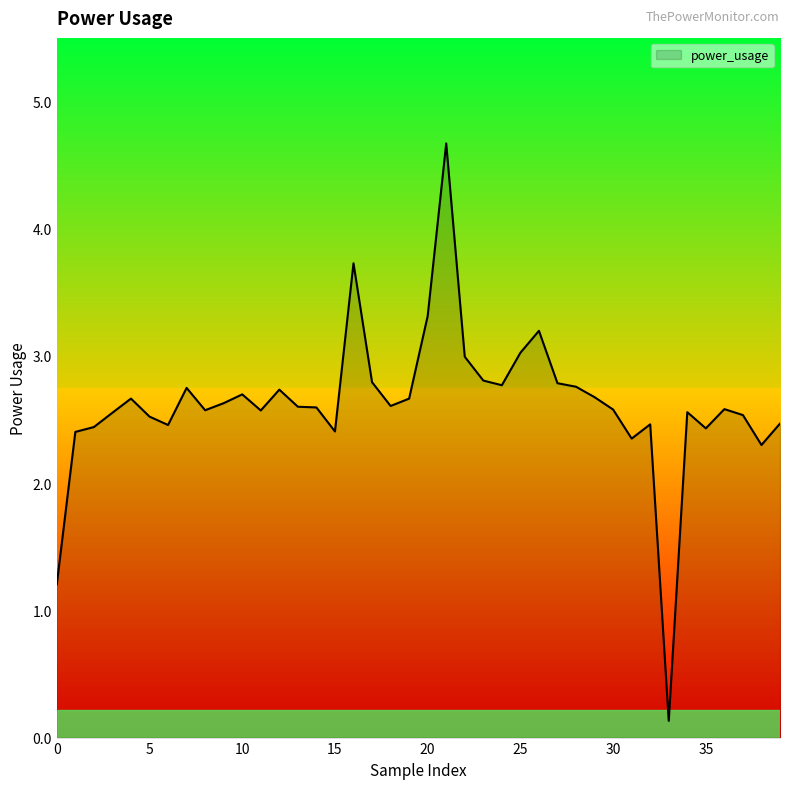

What is the greatest value displayed?

4.7